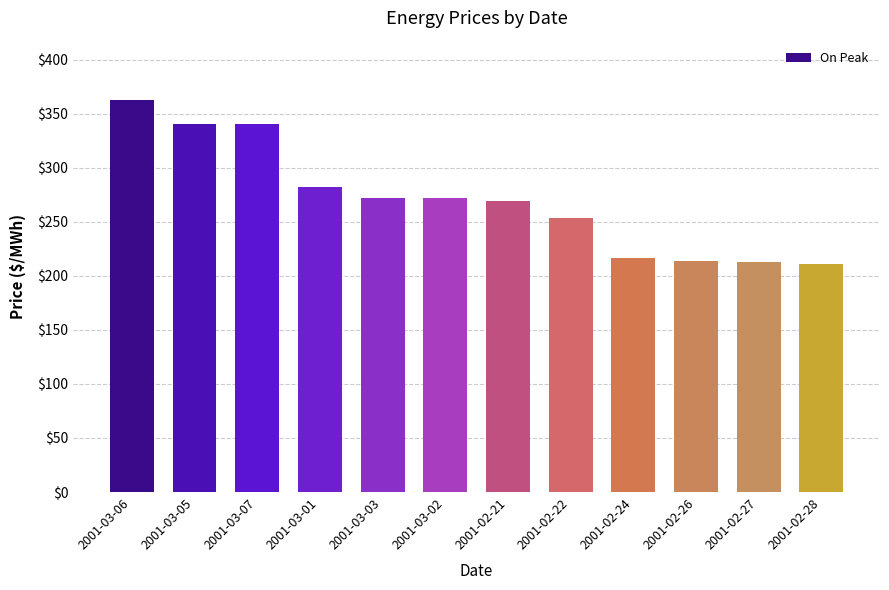

Which label corresponds to the largest value in the chart?

2001-03-06